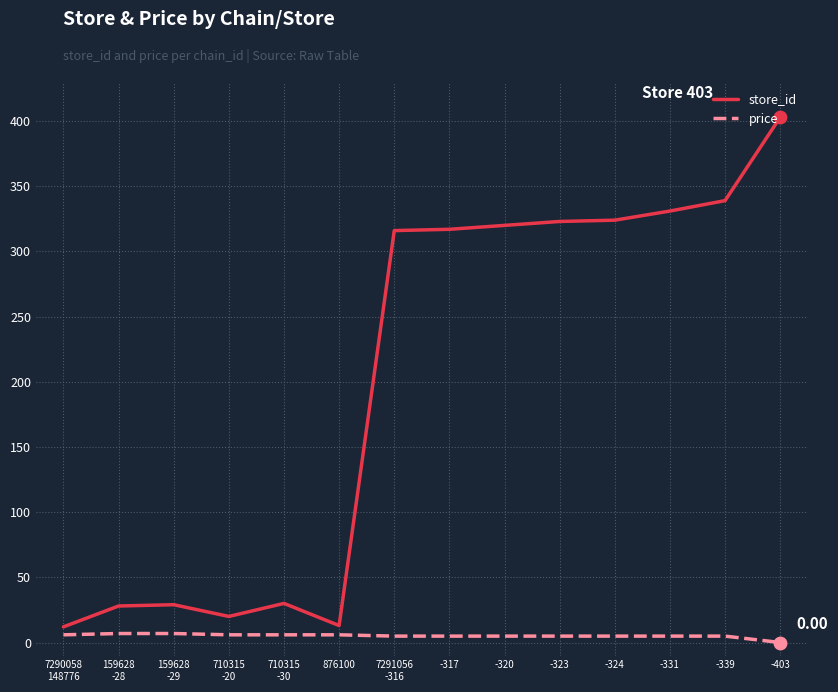

Which series has the largest range (max minus min)?

store_id